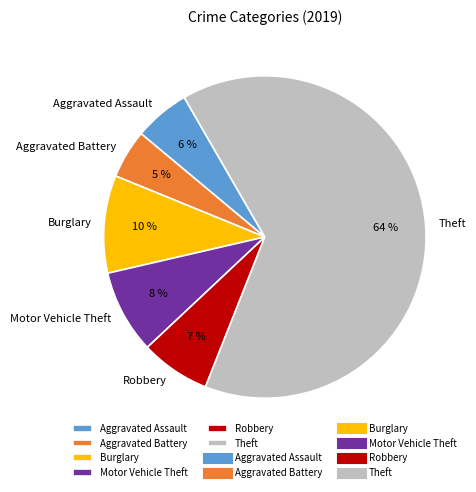

To the nearest percent, what percentage of the pie is Theft?

64%